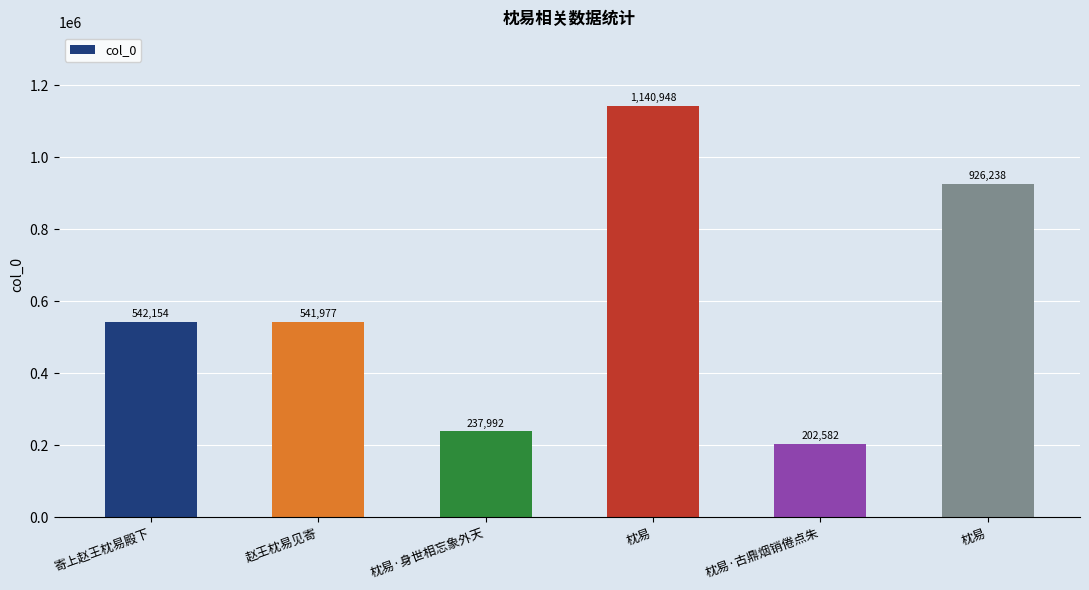

What is the label of the 5th bar from the right?

赵王枕易见寄